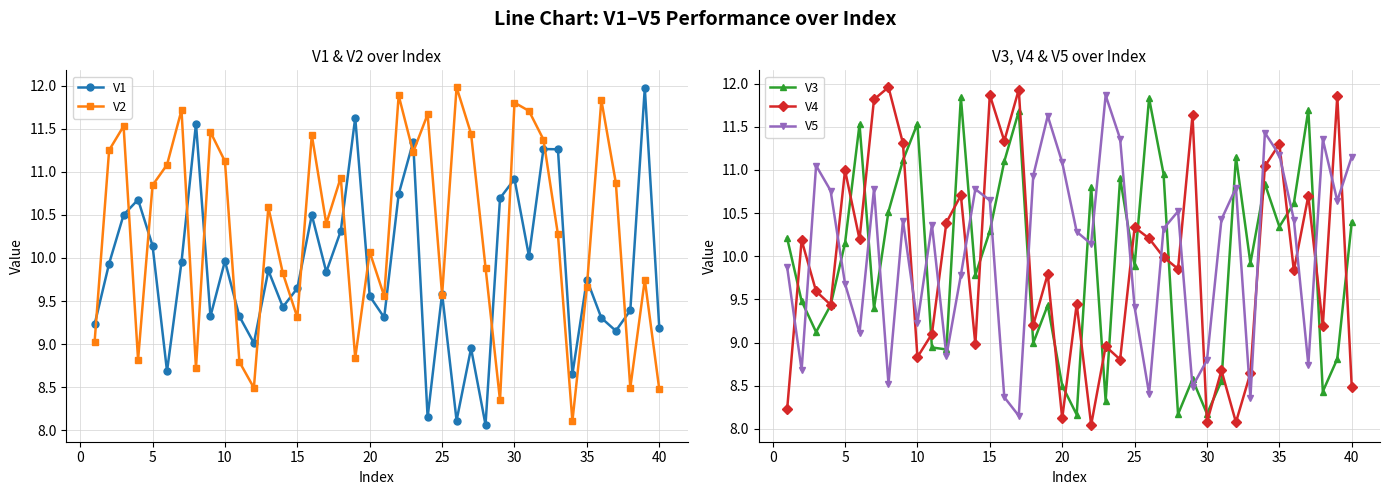

In V5, how many points are higher than both neighbors (excluding endpoints)?

11